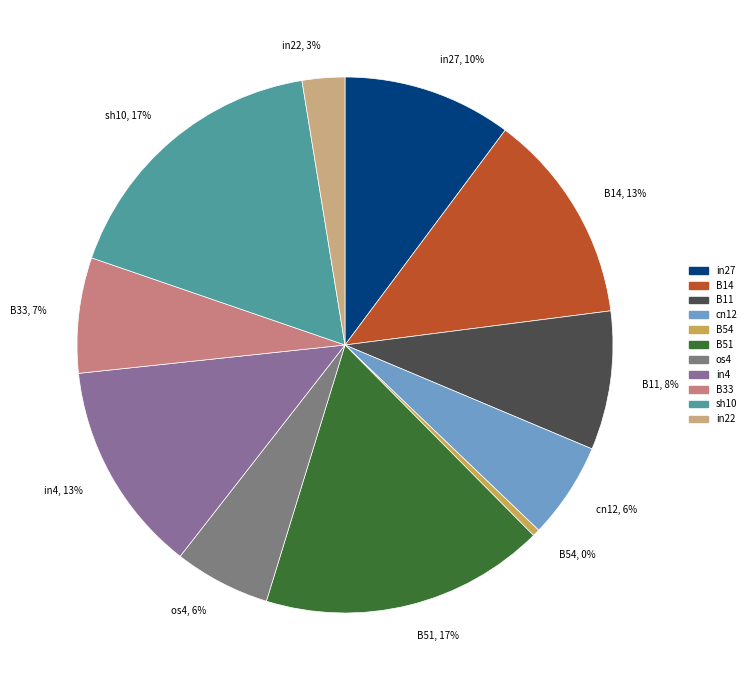

Combined, do cn12 and in4 account for over 50%?

No